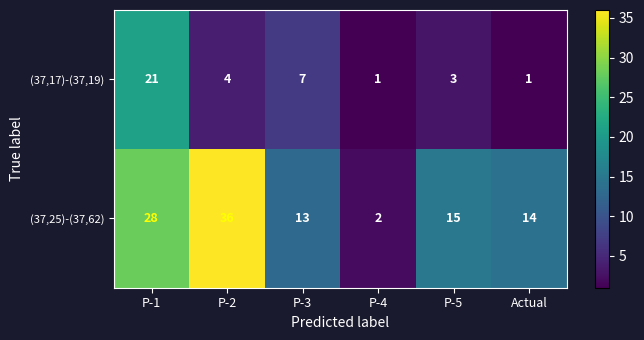

Where does the (37,25)-(37,62) series first go above 15?

P-1